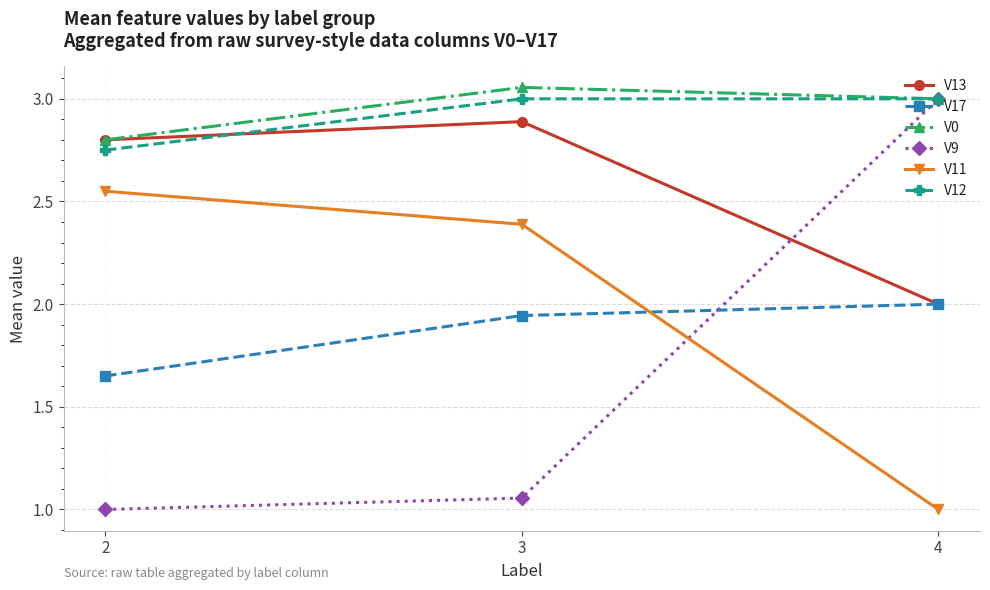

At which label is V12 closest to 2?

2